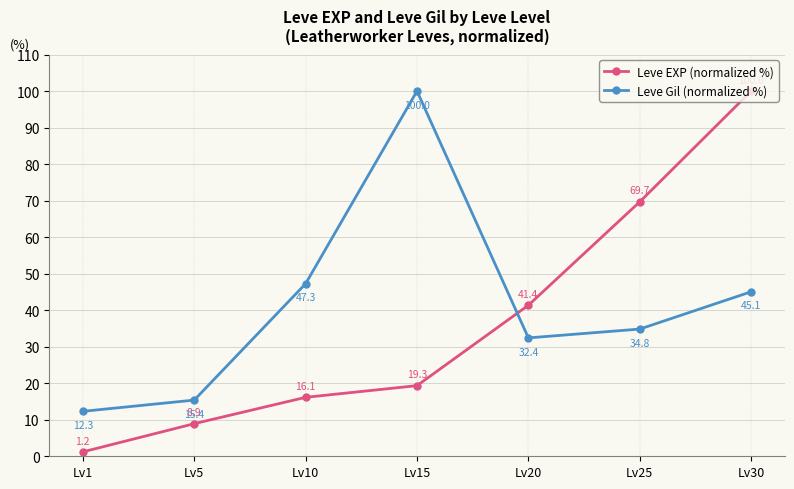

Is it true that Leve EXP (normalized %) equals 10.1 at Lv15?

False